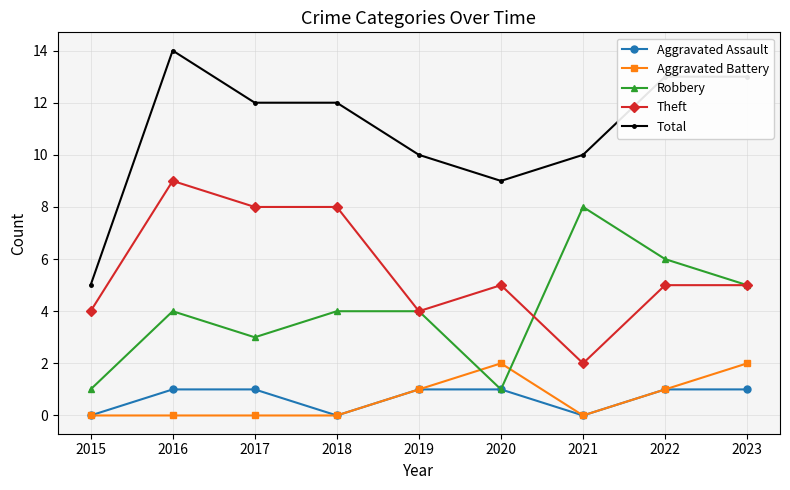

Where does the Total series first go above 12?

2016